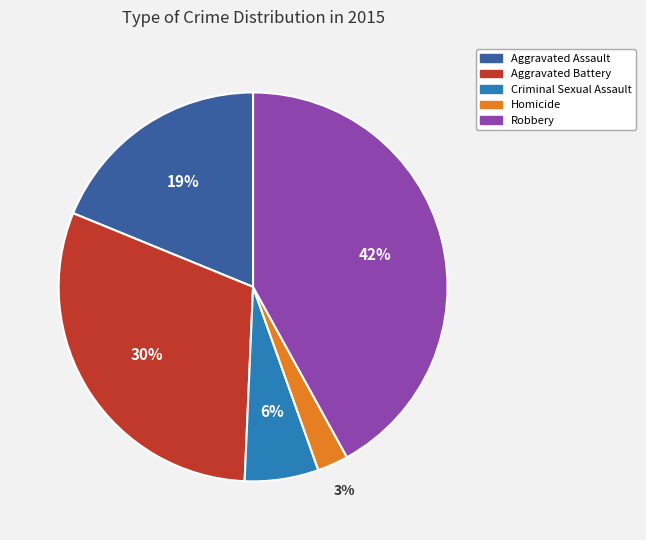

Is the sum of Robbery and Criminal Sexual Assault greater than half?

No